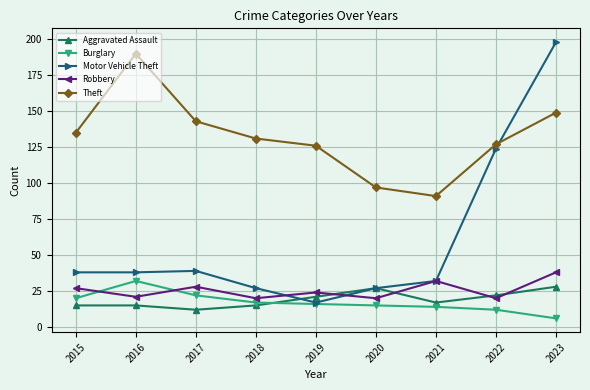

Which series has the largest total across all categories?

Theft